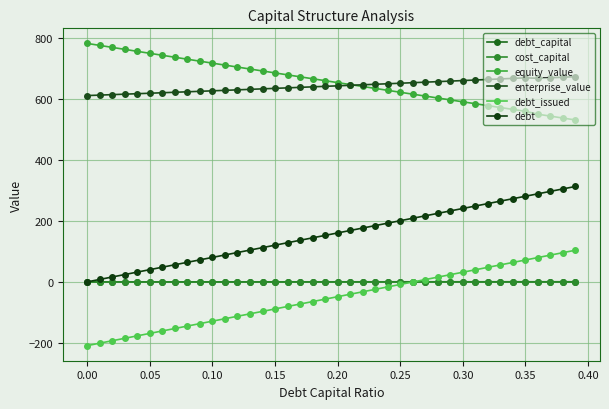

How many lines are shown in the chart?

6